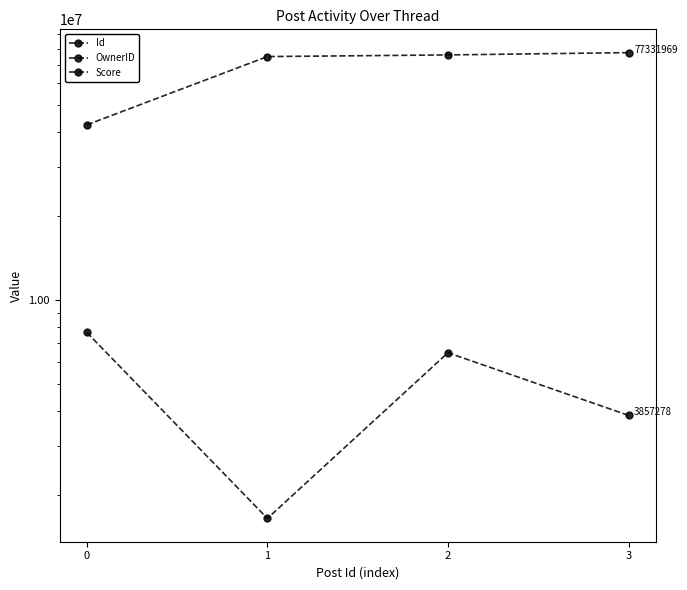

Is it true that Score equals 0 at 3?

True